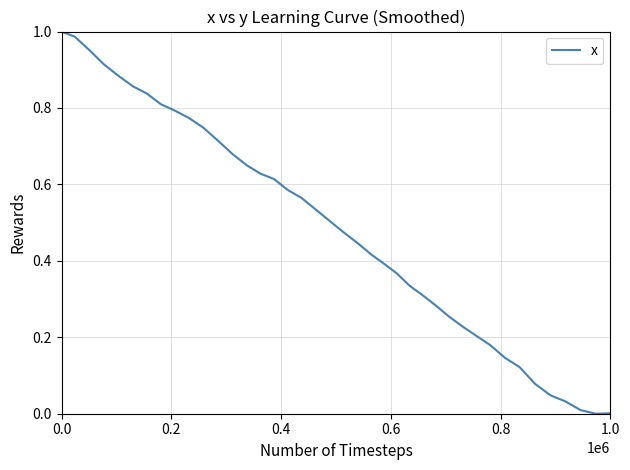

How many points are lower than both their immediate neighbors (excluding endpoints)?

1